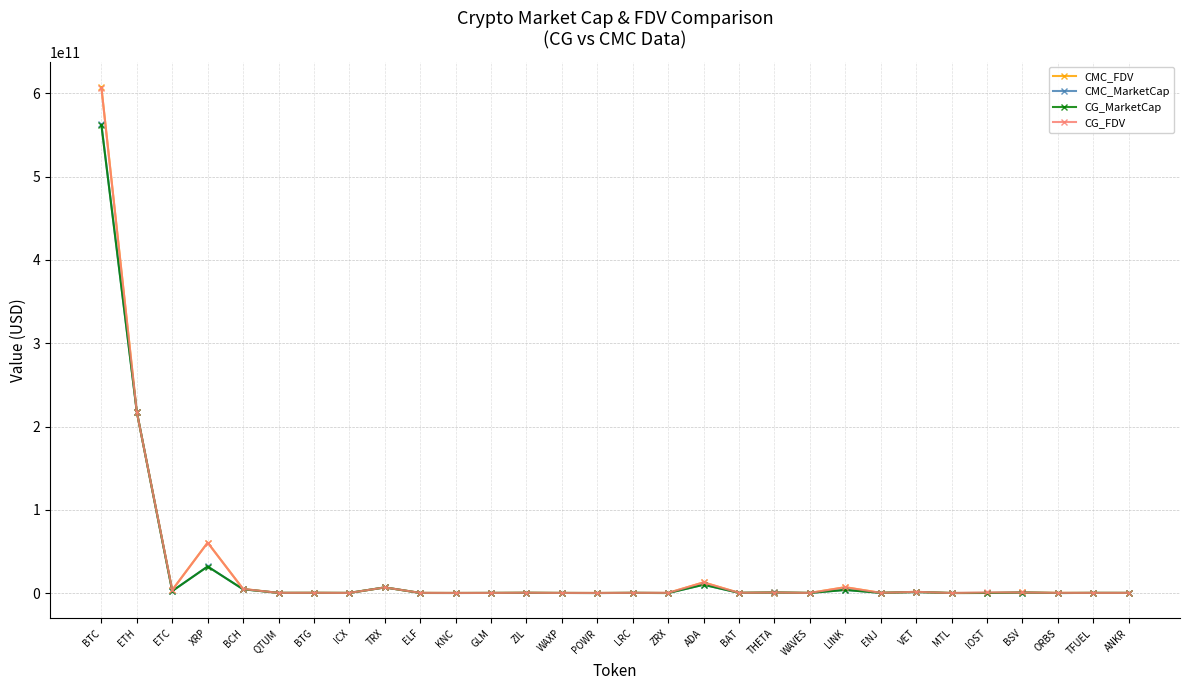

At which category does CG_MarketCap reach its first local valley?

ETC